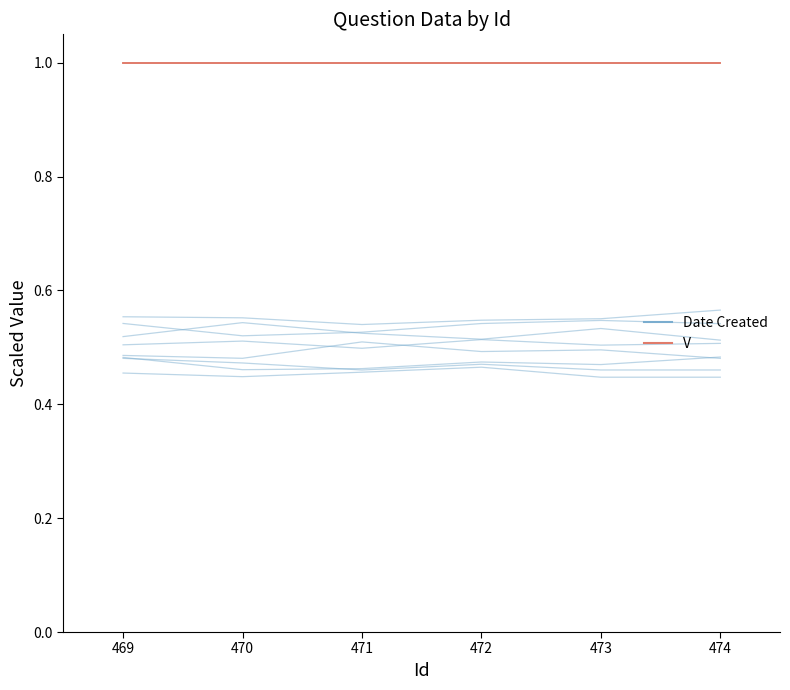

List the labels in order of Date Created value, largest first.

472, 471, 469, 470, 474, 473